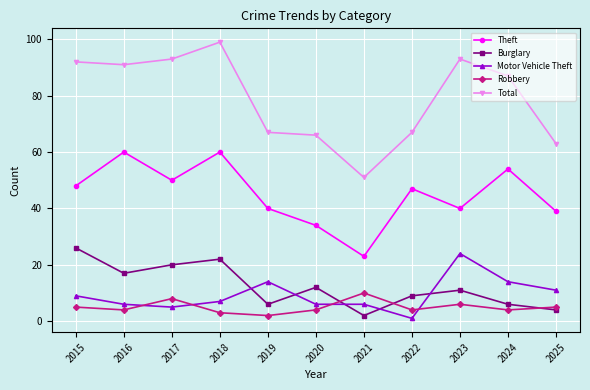

Reading left to right, list all the values displayed in this chart.

Theft: 48	60	50	60	40	34	23	47	40	54	39
Burglary: 26	17	20	22	6	12	2	9	11	6	4
Motor Vehicle Theft: 9	6	5	7	14	6	6	1	24	14	11
Robbery: 5	4	8	3	2	4	10	4	6	4	5
Total: 92	91	93	99	67	66	51	67	93	87	63